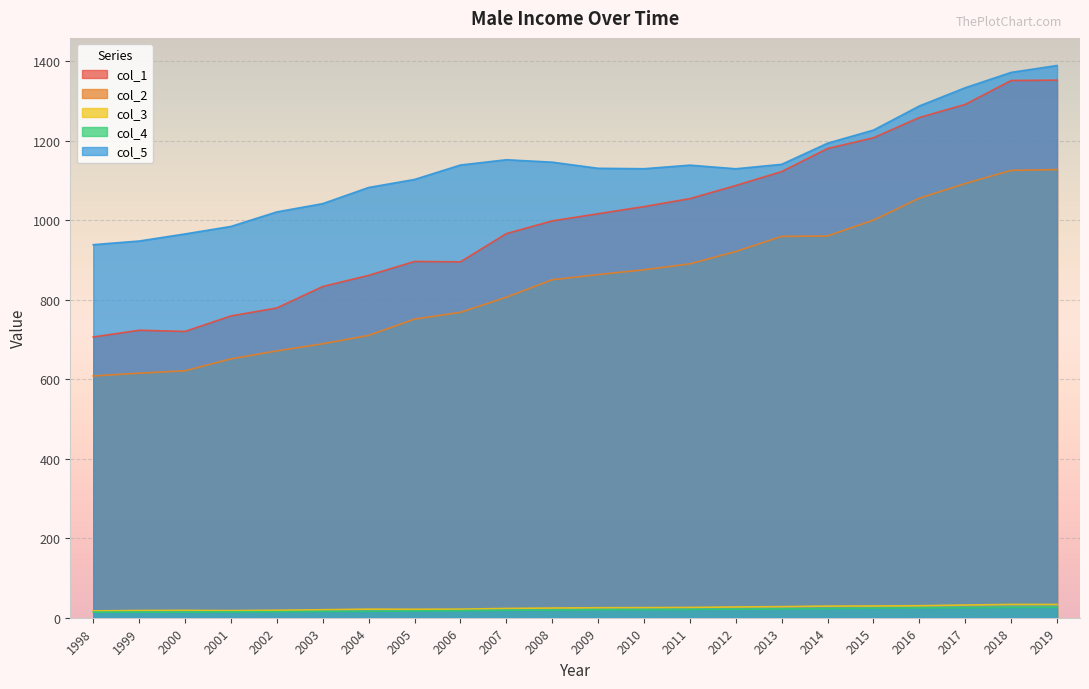

True or false: col_2 has more than 1 points higher than both neighbors.

False